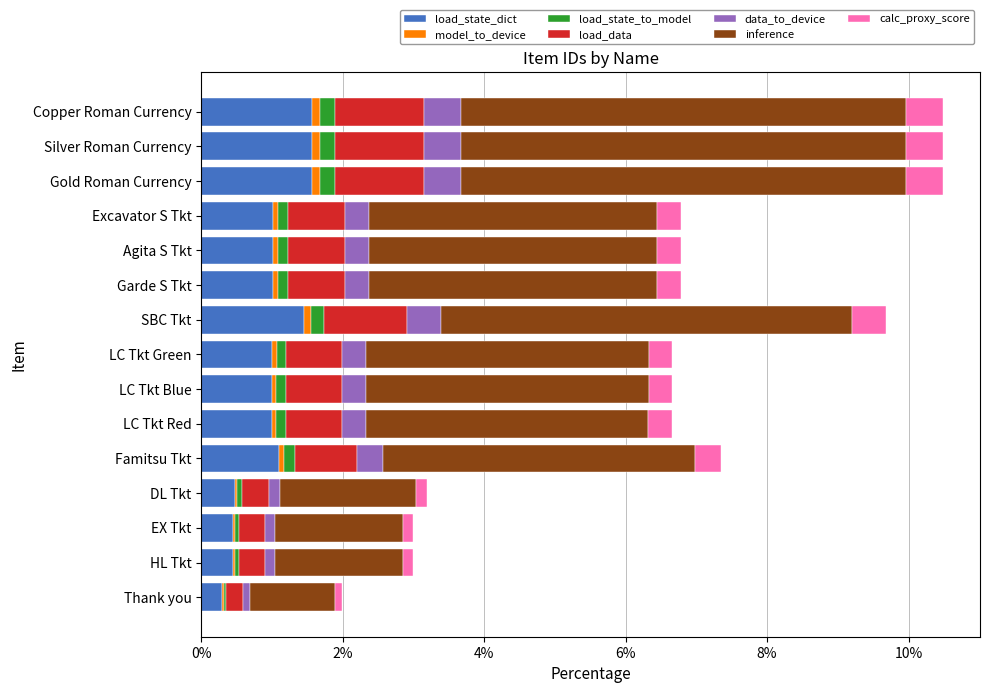

What is the highest value of the load_state_dict series?

1.6